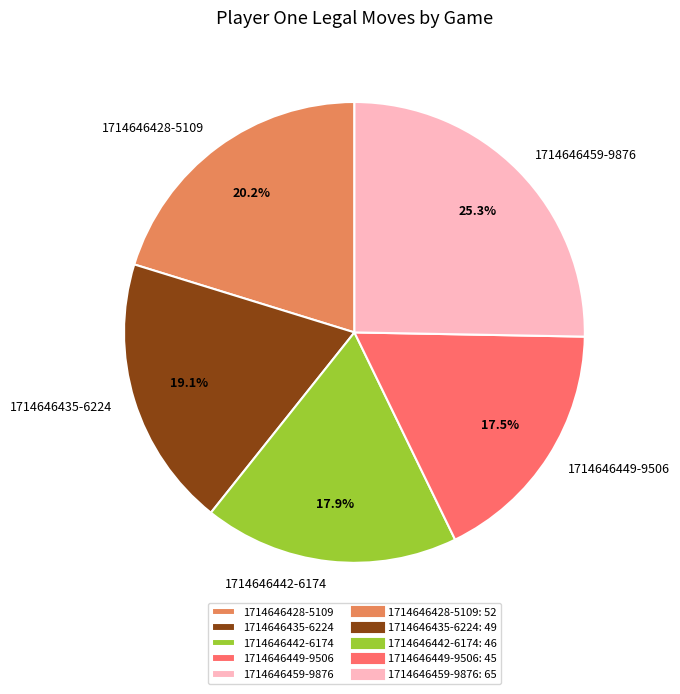

Combined, what portion of the pie is 1714646449-9506 and 1714646459-9876?

42.8%